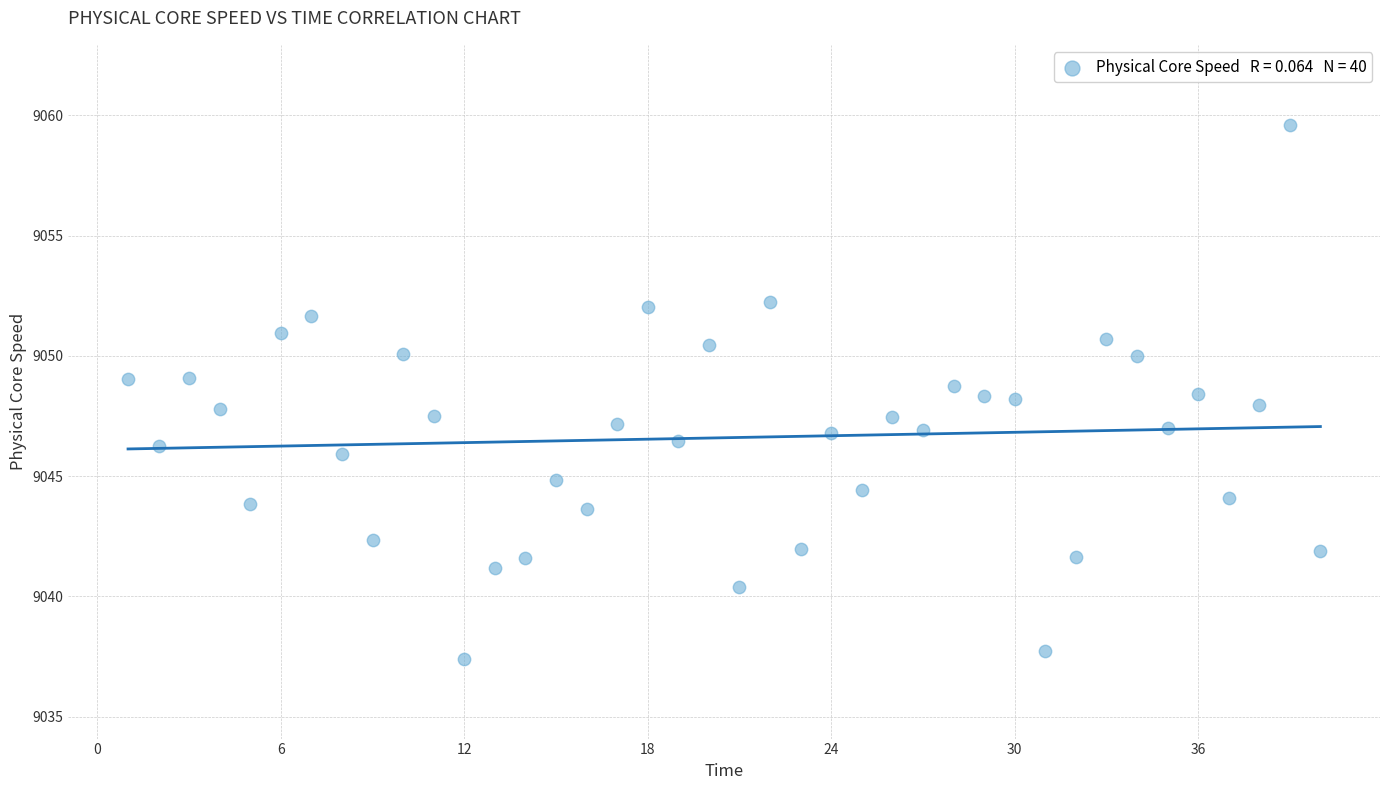

What is the range of X values (max minus min)?

39.0